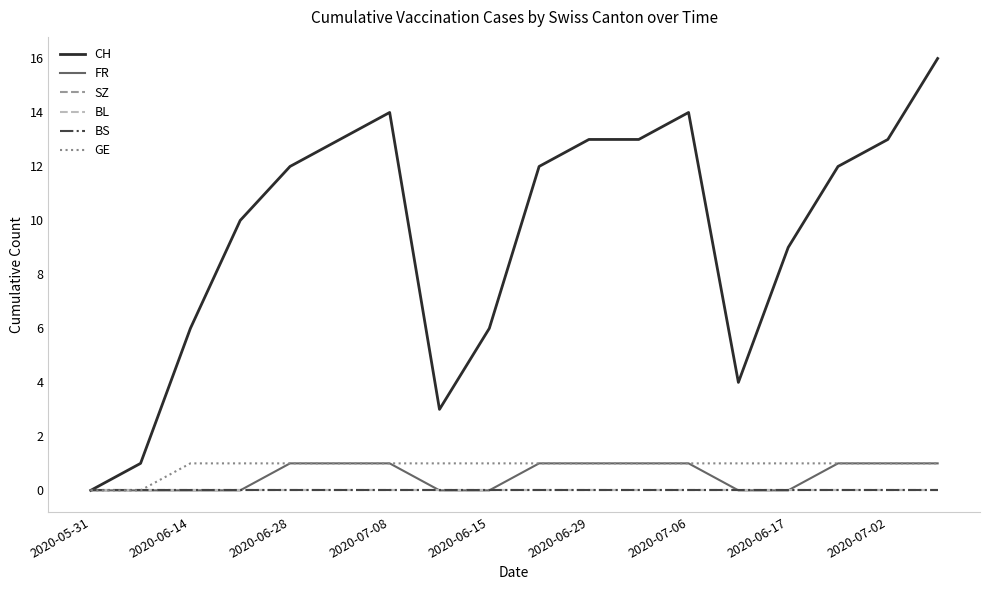

Reading right to left, list all the values displayed in this chart.

CH: 16	13	12	9	4	14	13	13	12	6	3	14	13	12	10	6	1	0
FR: 1	1	1	0	0	1	1	1	1	0	0	1	1	1	0	0	0	0
SZ: 0	0	0	0	0	0	0	0	0	0	0	0	0	0	0	0	0	0
BL: 0	0	0	0	0	0	0	0	0	0	0	0	0	0	0	0	0	0
BS: 0	0	0	0	0	0	0	0	0	0	0	0	0	0	0	0	0	0
GE: 1	1	1	1	1	1	1	1	1	1	1	1	1	1	1	1	0	0